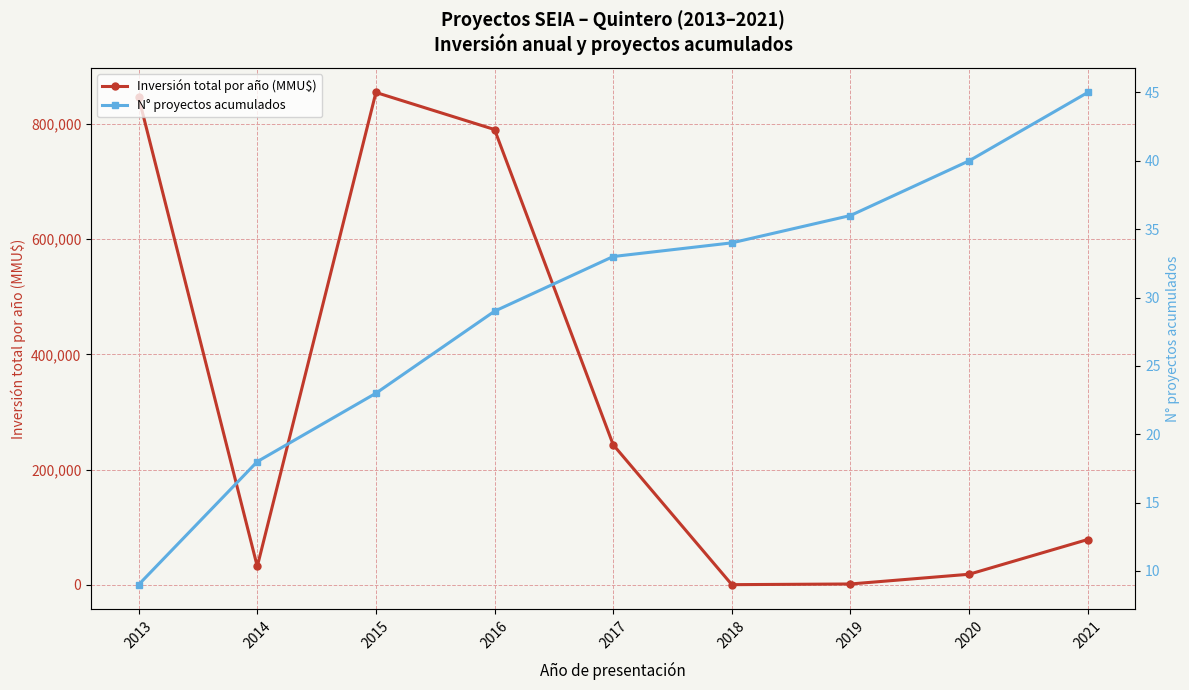

True or false: N° proyectos acumulados has a value of 12 at 2019.

False